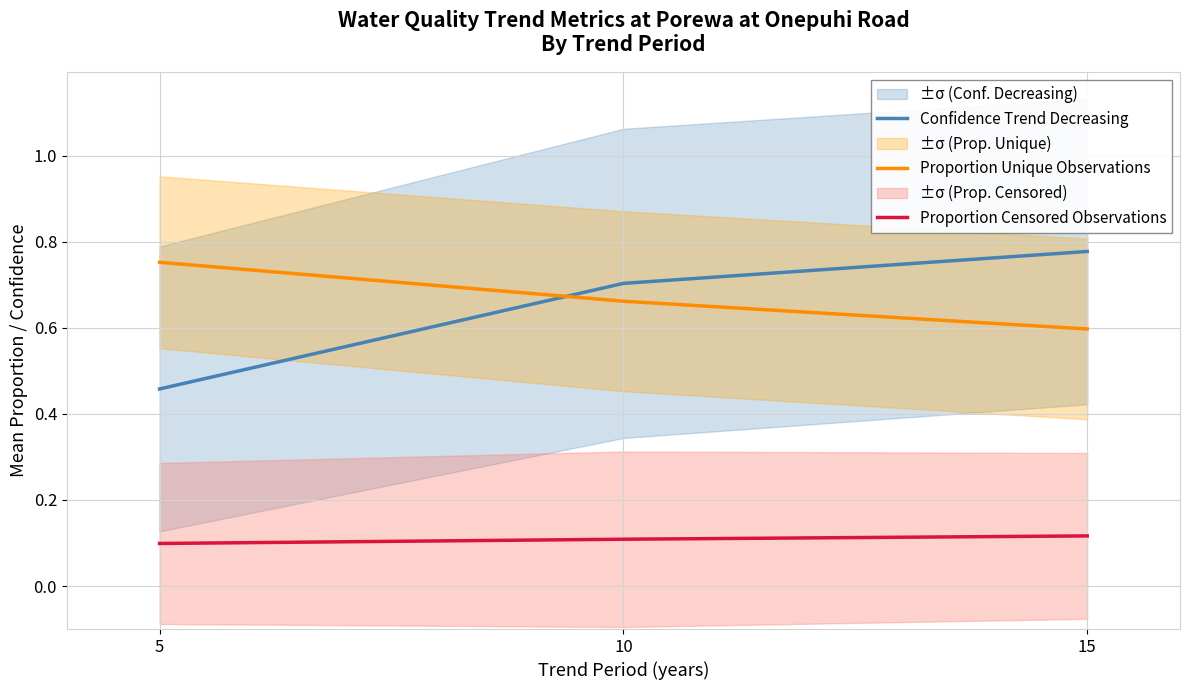

Read the Confidence Trend Decreasing value at 10.

0.7